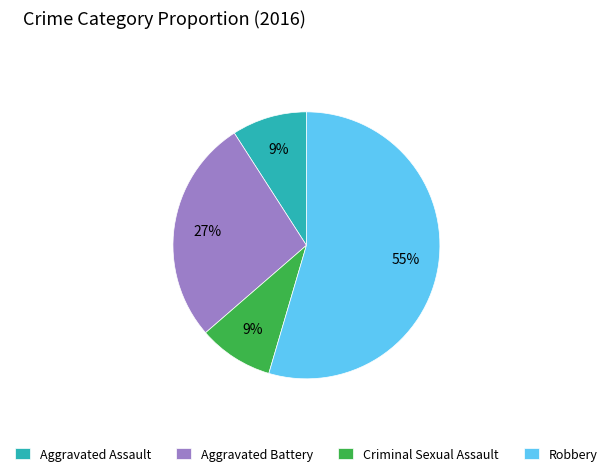

To the nearest percent, what is the average slice percentage?

25%